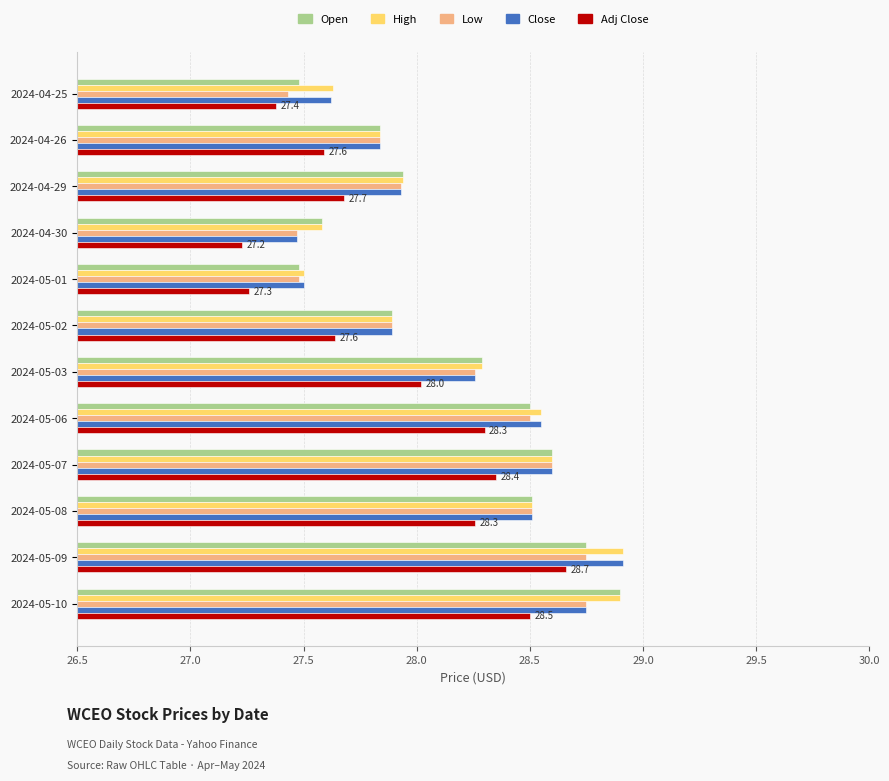

Is it true that Close equals 6.8 at 2024-05-02?

False